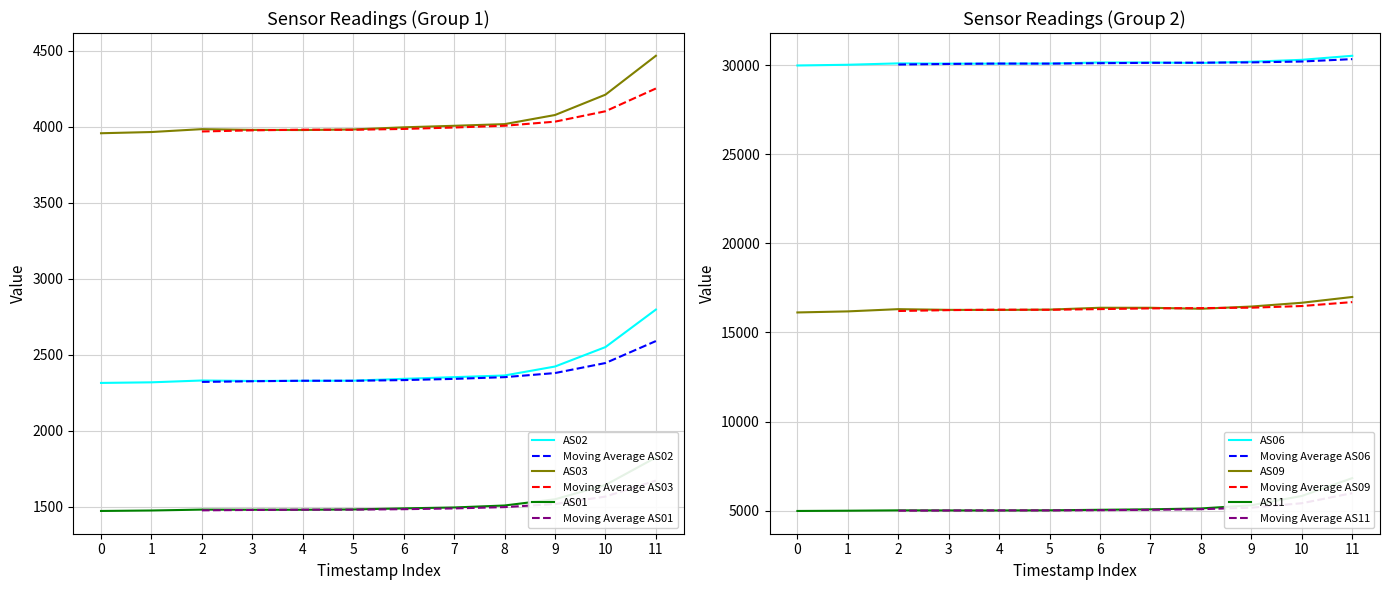

The value of AS02 at 4 is 3432. True or false?

False